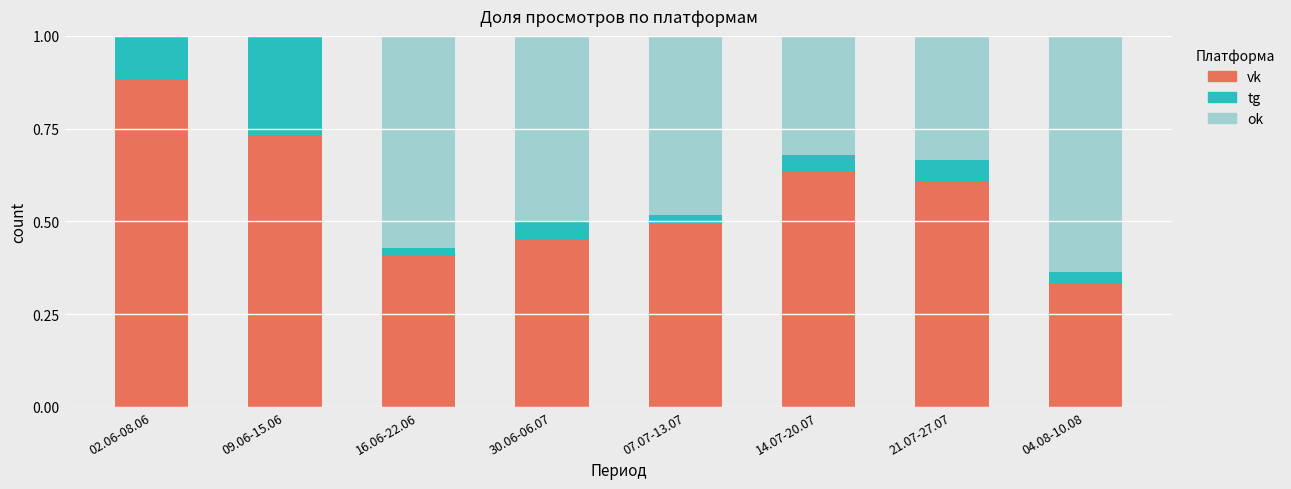

Which category has the highest value in the vk series?

02.06-08.06